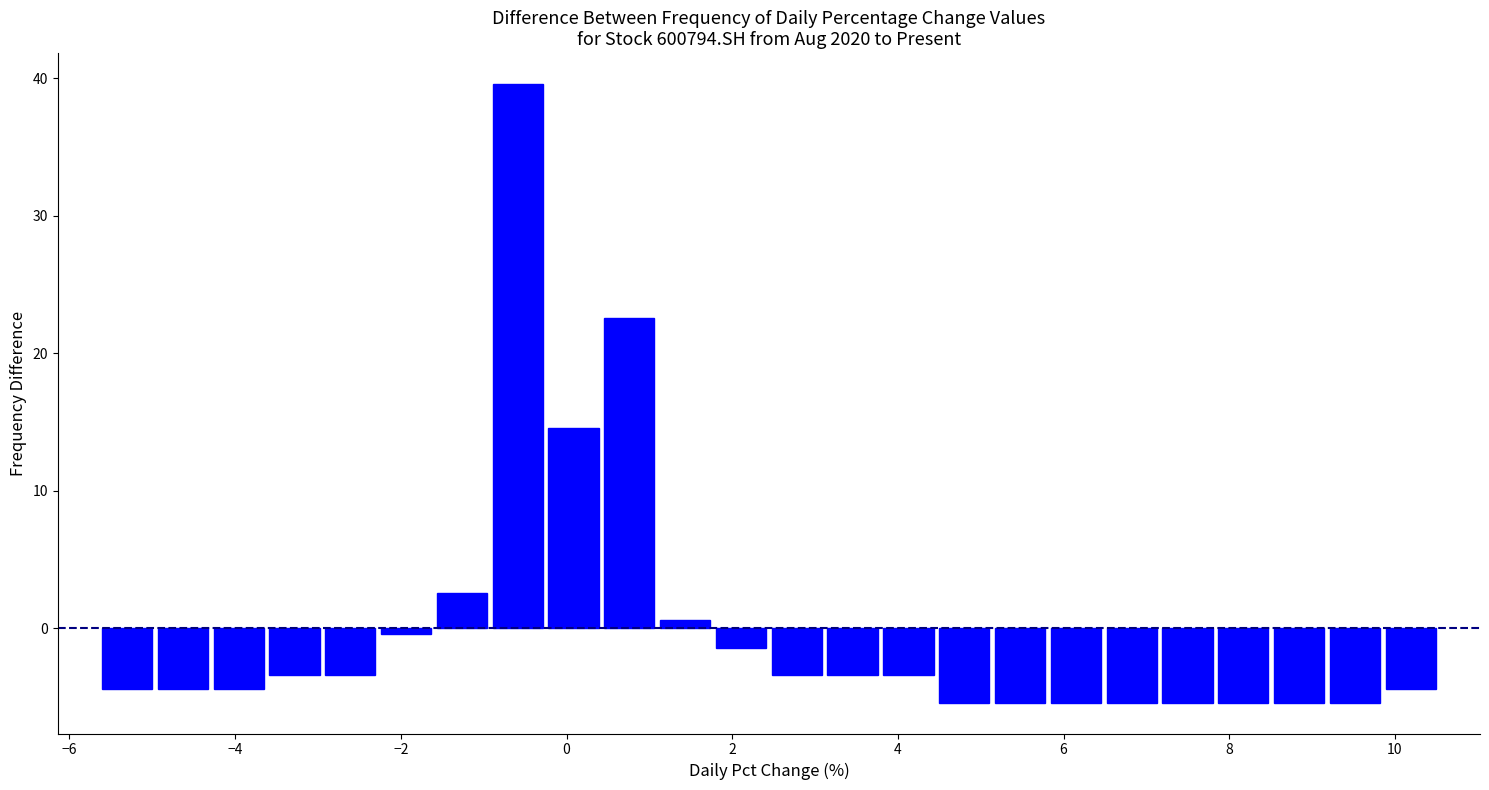

Around what value on the x-axis is the tallest bar? Give the approximate position of its centre, as read against the axis.

-0.6